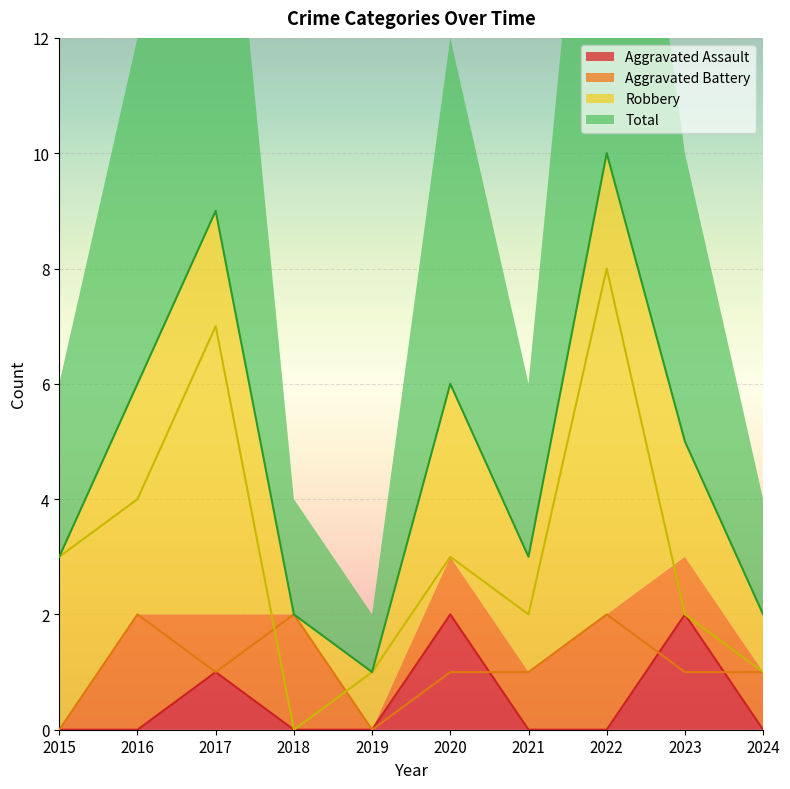

True or false: Aggravated Assault has a value of 1 at 2017.

True